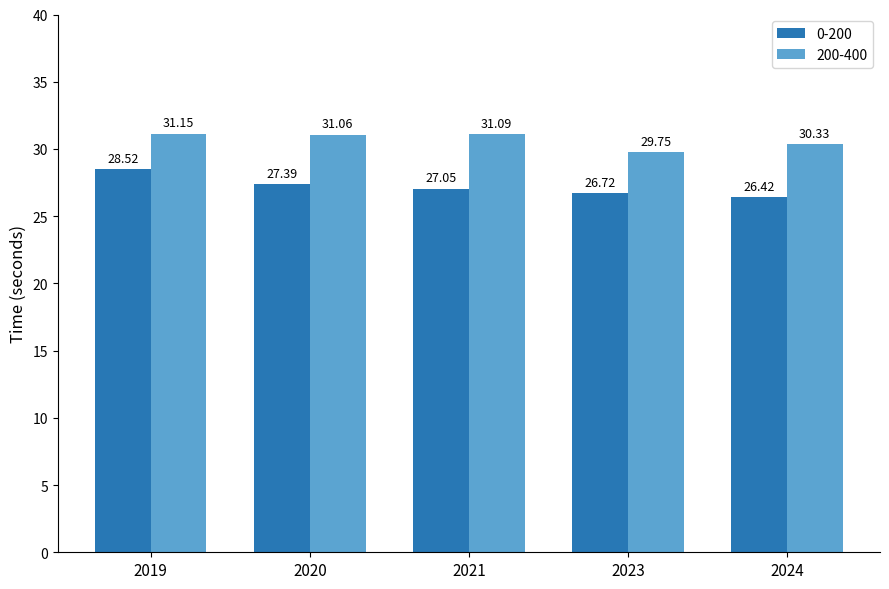

At how many categories does at least one series exceed 30?

4